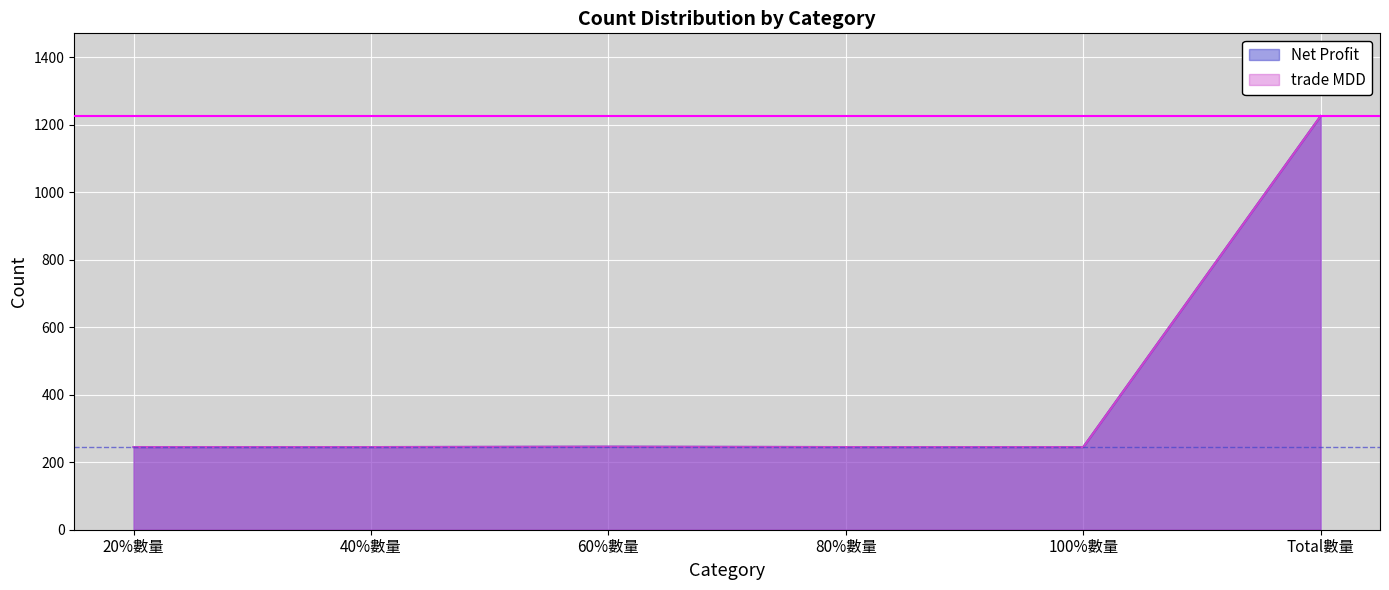

Which series has the largest range (max minus min)?

Net Profit